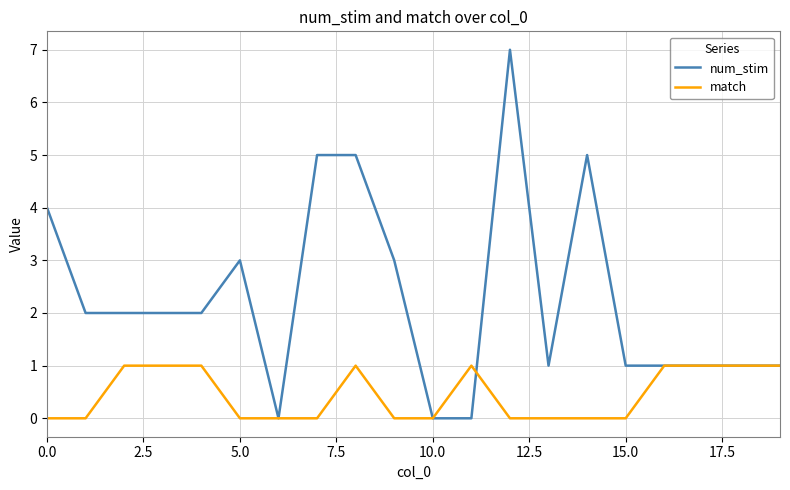

How many match values are between 0 and 1?

20